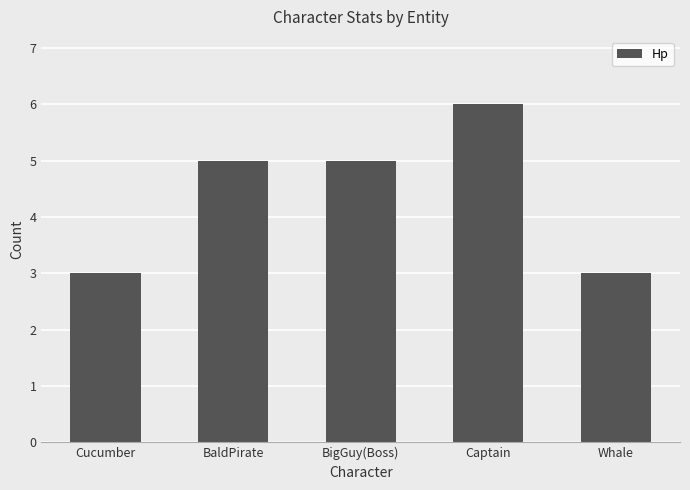

The chart shows a value of 3 at BaldPirate. True or false?

False